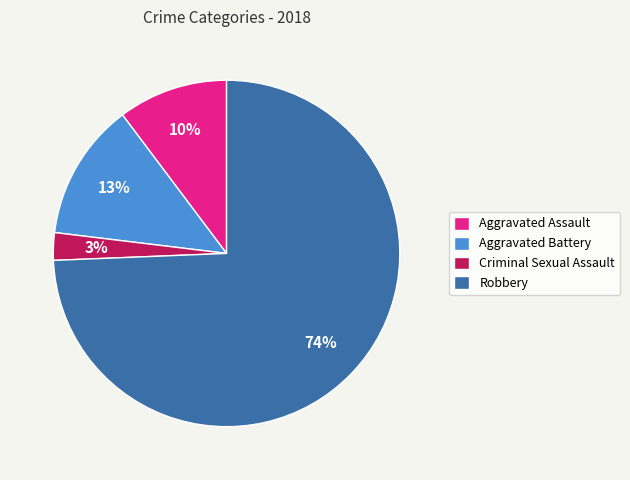

Rank the categories by value from lowest to highest.

Criminal Sexual Assault, Aggravated Assault, Aggravated Battery, Robbery